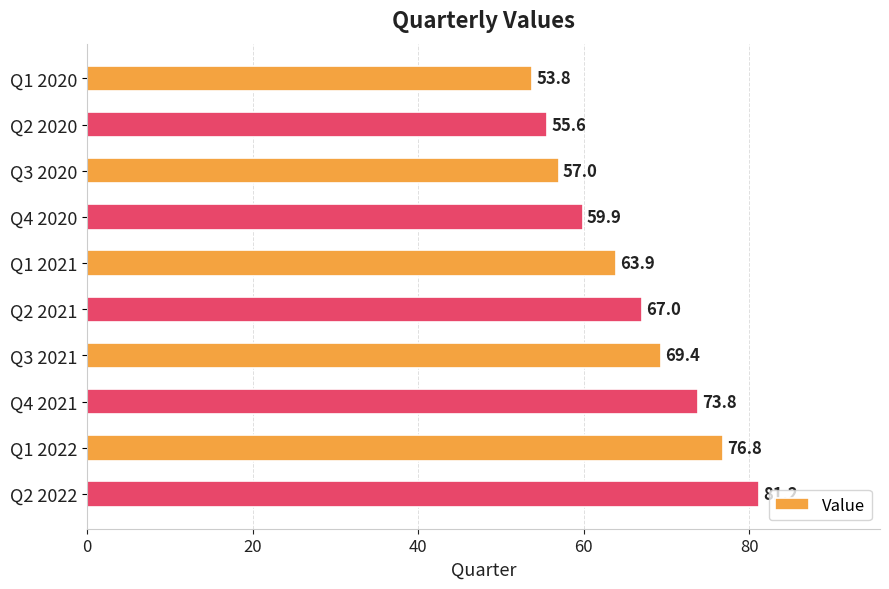

Count the number of data series in this chart.

1